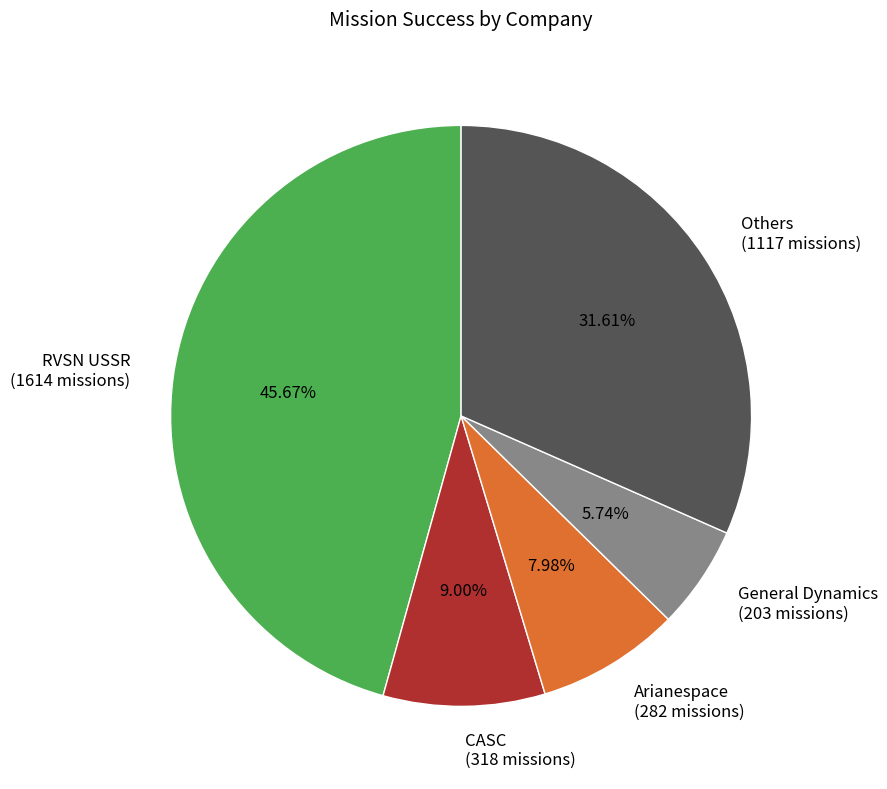

Between General Dynamics (203 missions) and RVSN USSR (1614 missions), which is larger?

RVSN USSR (1614 missions)